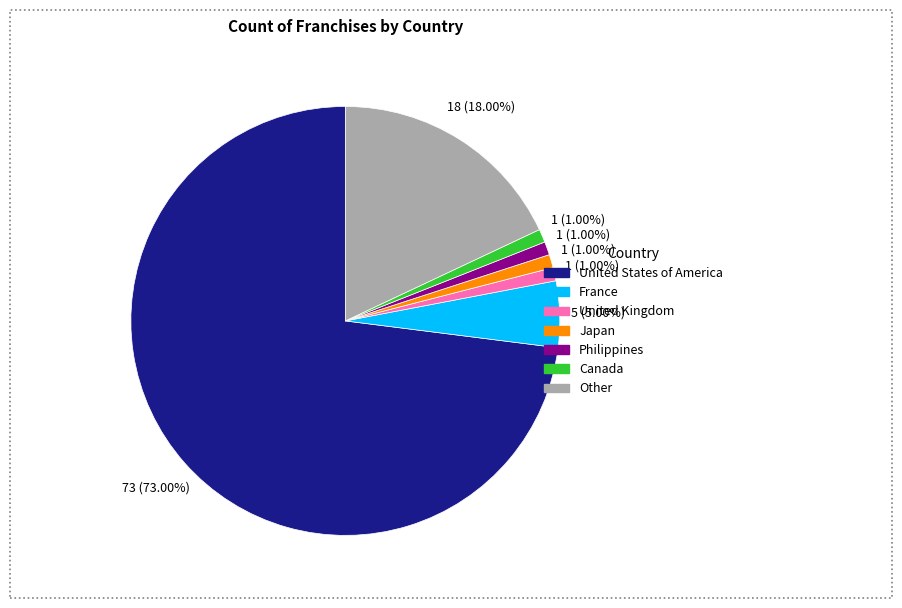

What percentage is the United States of America slice, to the nearest percent?

73%